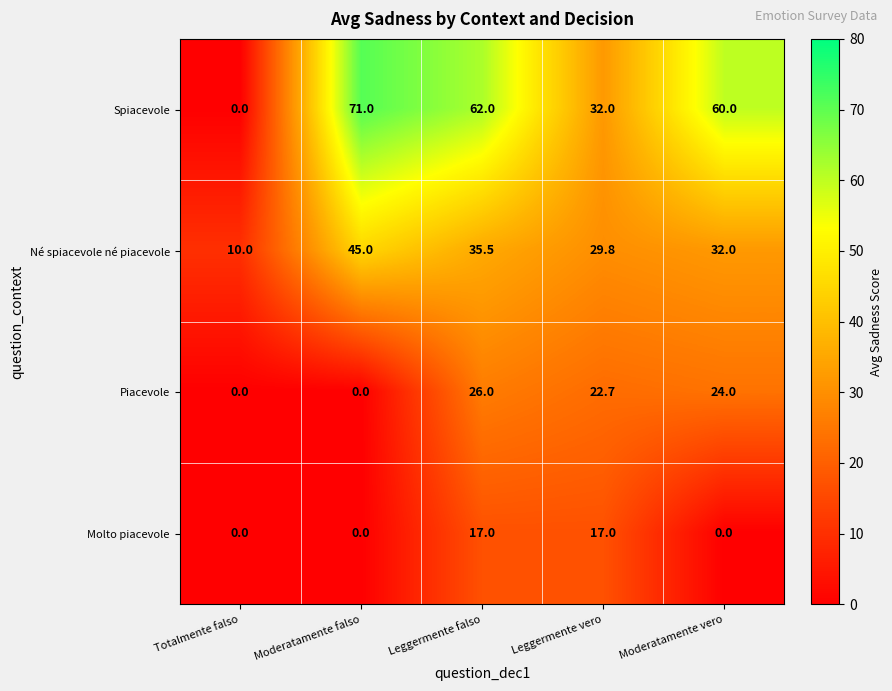

Count the number of categories in the chart.

5